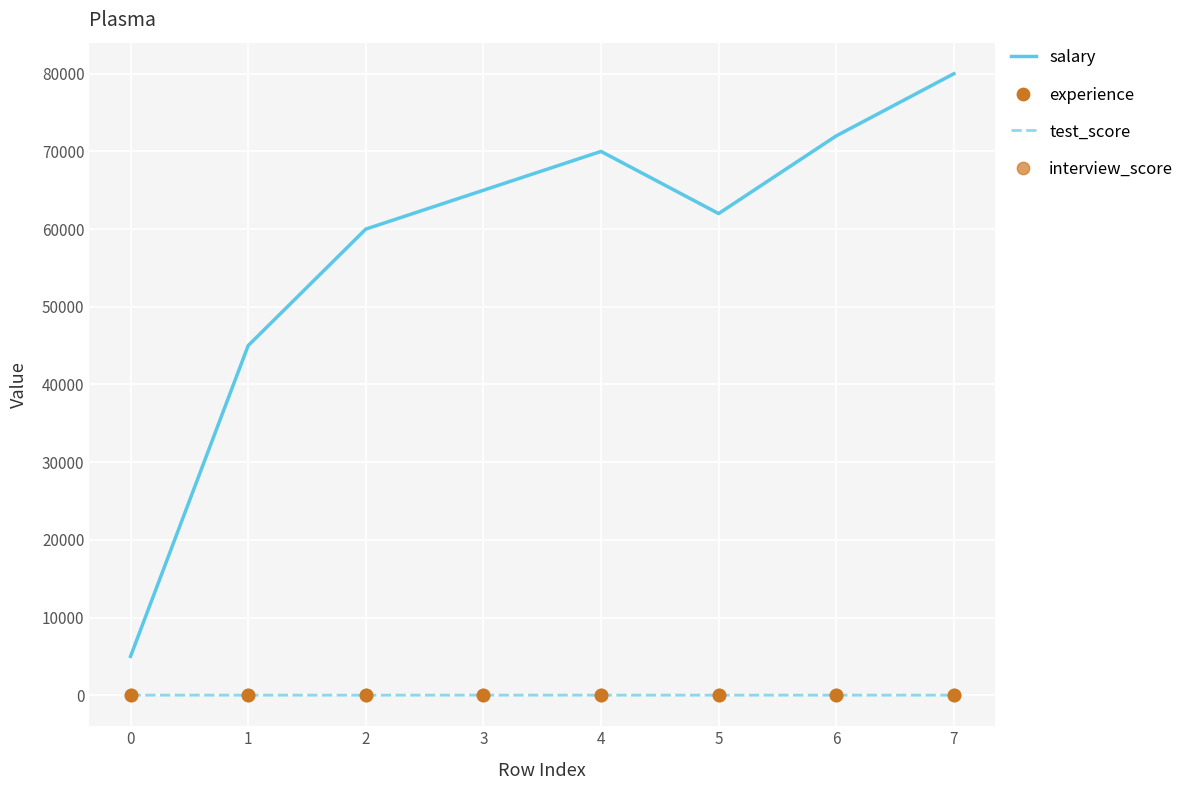

What is the maximum value for salary?

80000